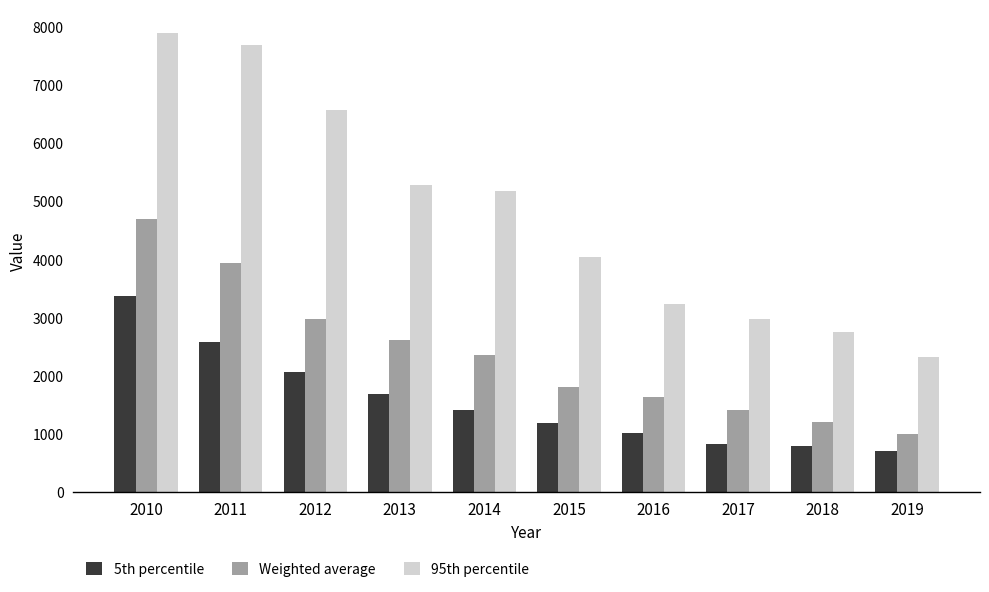

What are all the series names shown in the legend?

5th percentile, Weighted average, 95th percentile